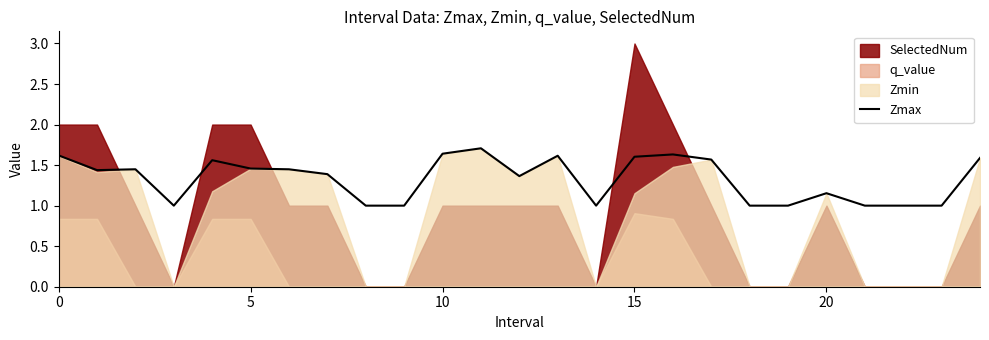

The Zmax series shows 1.6 at 15. True or false?

True